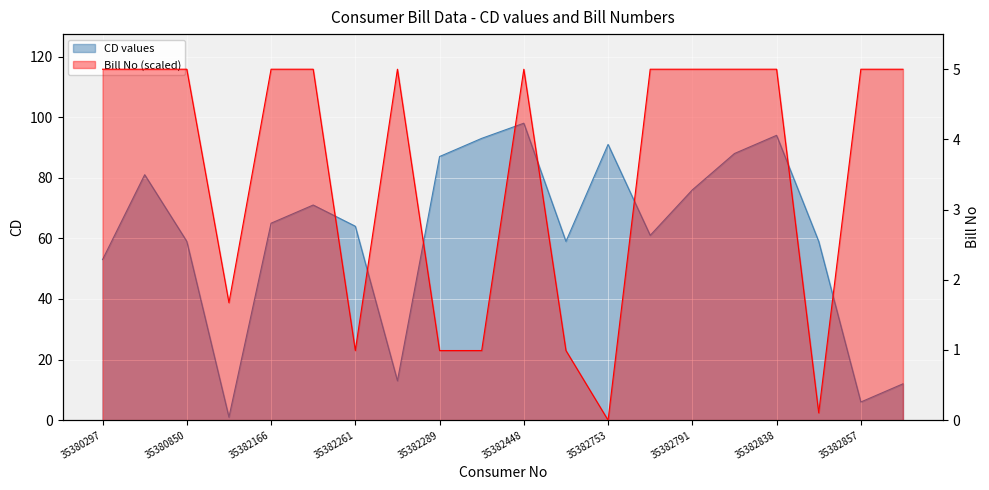

In CD values, how many points are lower than both neighbors (excluding endpoints)?

5